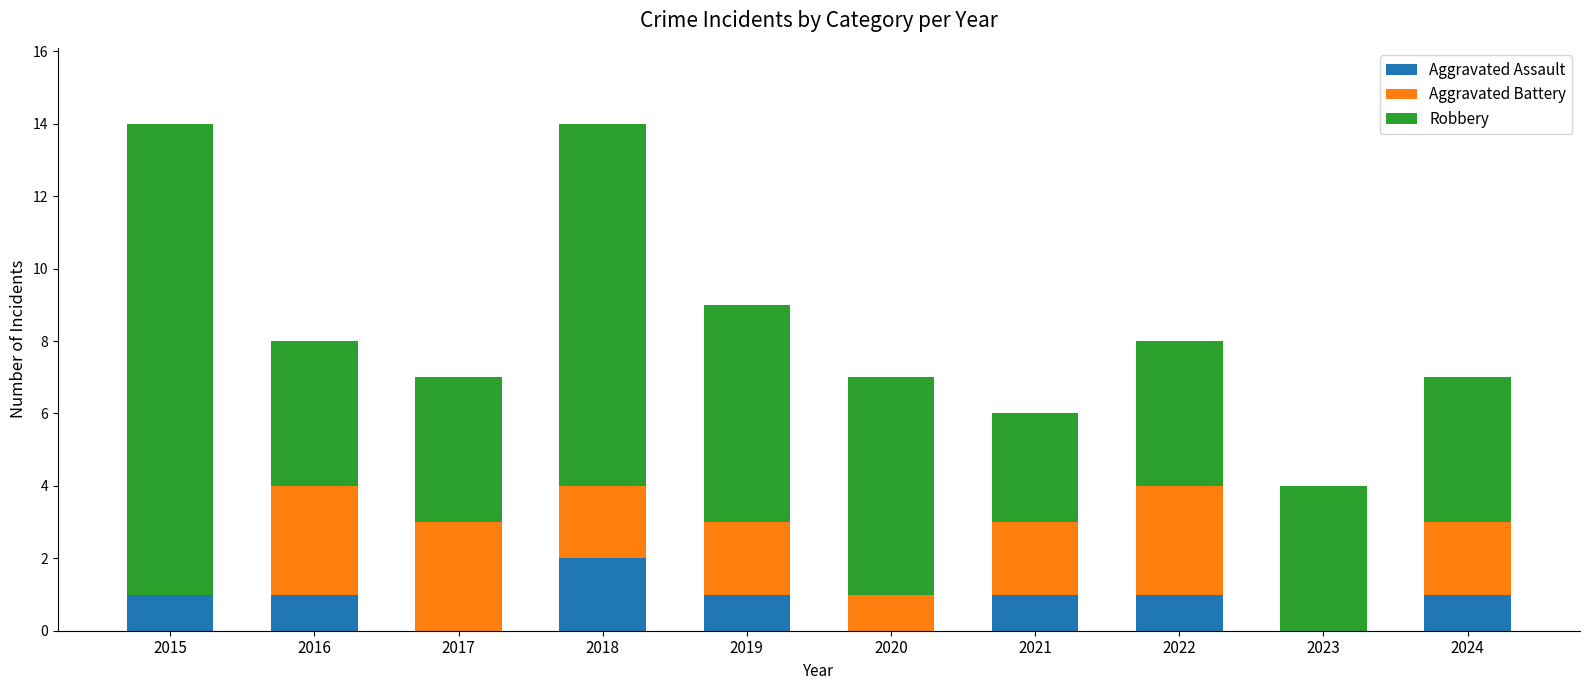

What is the total value across all series at 2017?

7